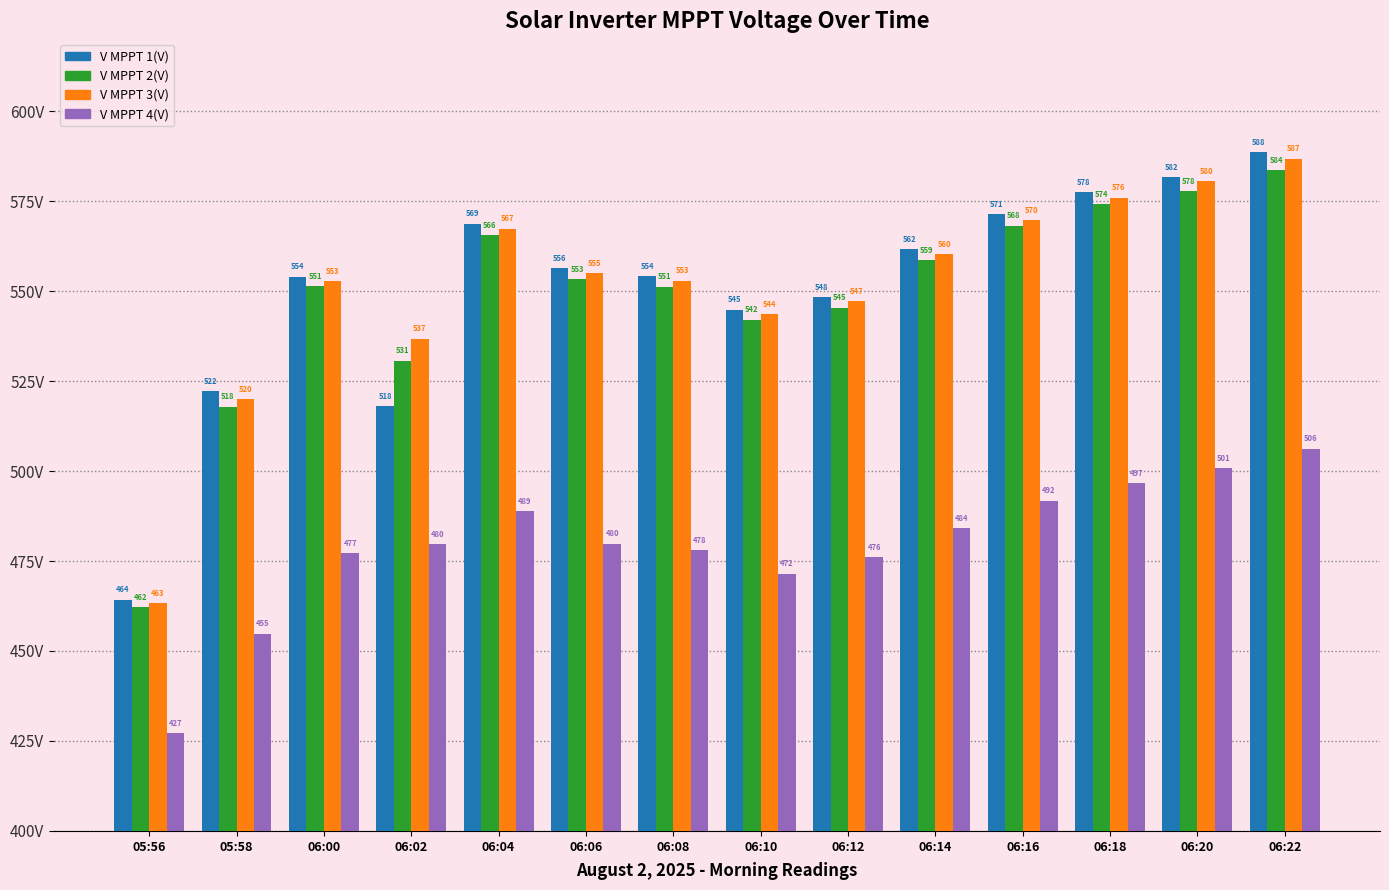

Rank the series at 06:16 from lowest to highest value.

V MPPT 4(V), V MPPT 2(V), V MPPT 3(V), V MPPT 1(V)